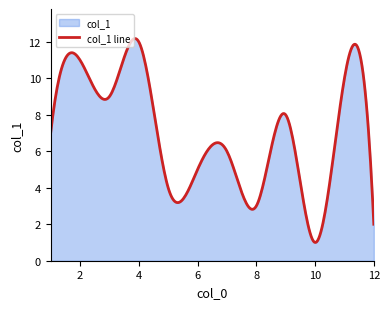

What is the difference between the maximum and minimum values?

11.2